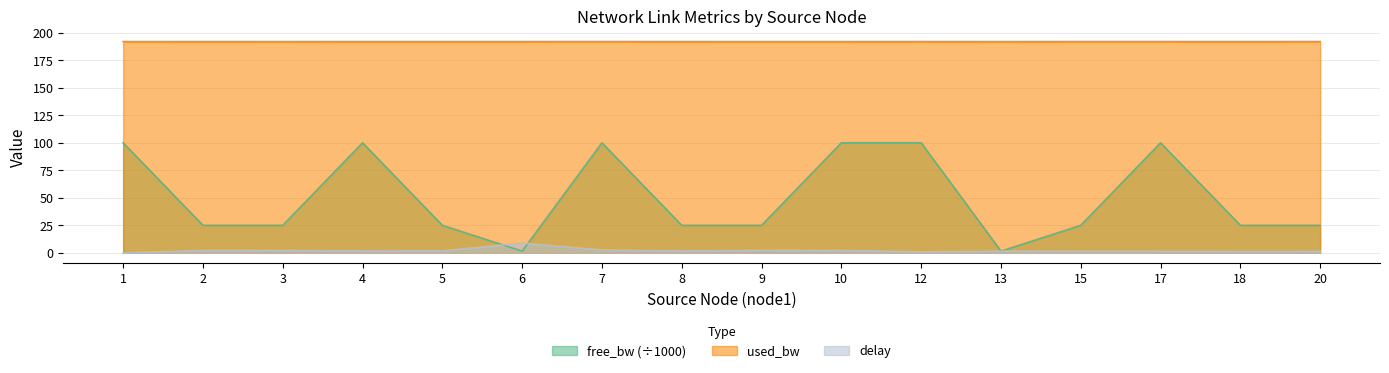

List the labels in order of free_bw value, largest first.

1, 10, 4, 12, 17, 7, 9, 2, 3, 18, 5, 8, 15, 20, 13, 6